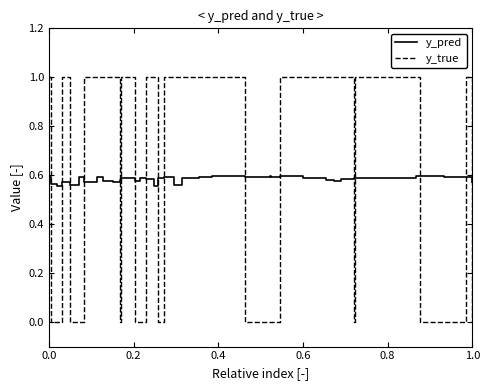

Which series ends up on top after the final intersection of y_true and y_pred?

y_pred